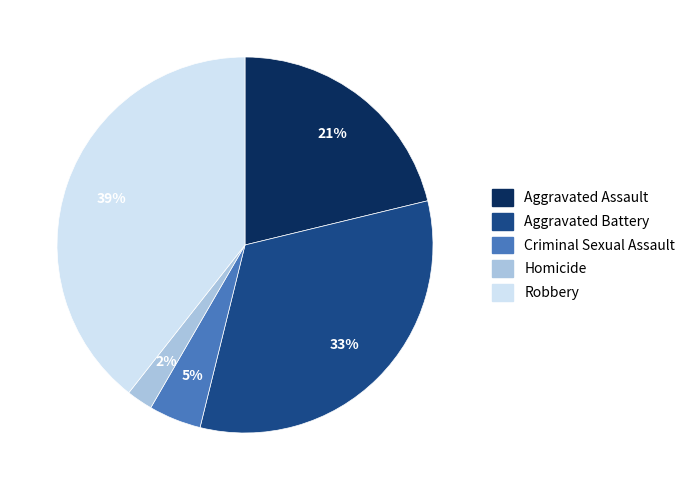

Is there a majority slice in this chart?

No